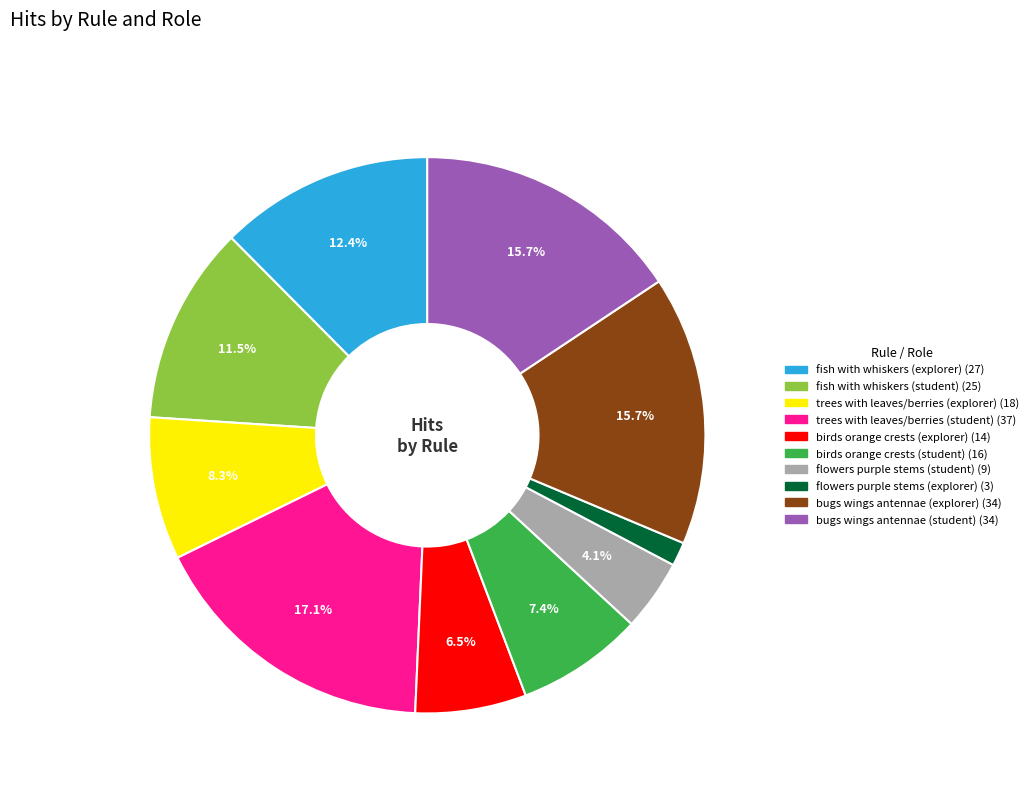

Between birds orange crests (explorer) and flowers purple stems (student), which is larger?

birds orange crests (explorer)